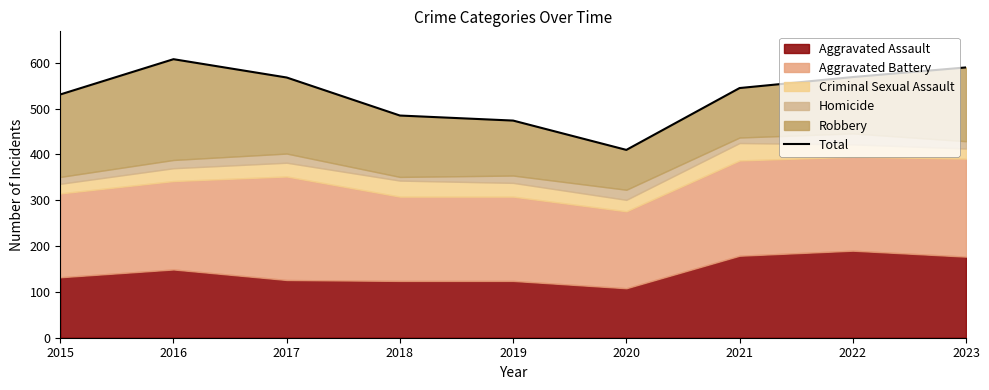

What is the approximate value at 2023?

590